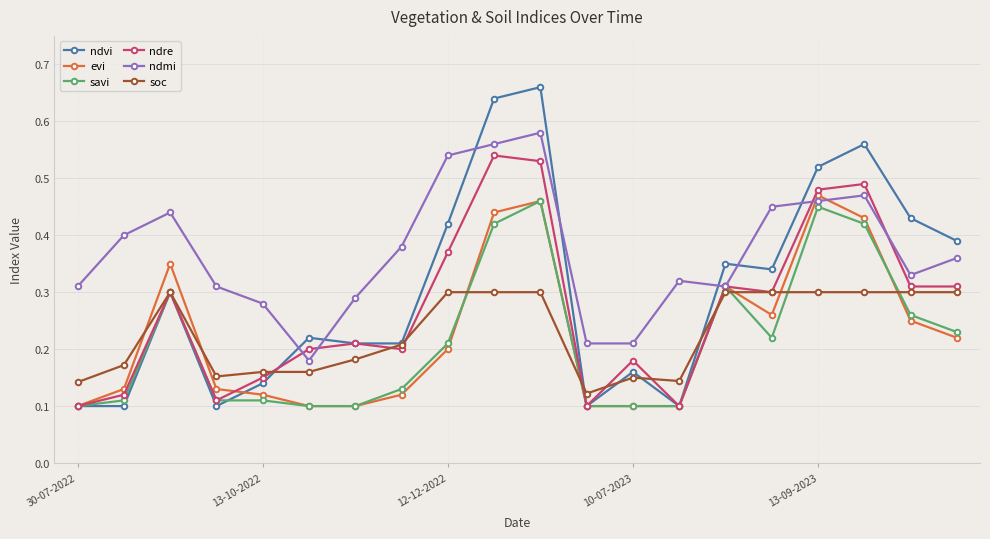

Count the evi values in the range 0 to 1.

20